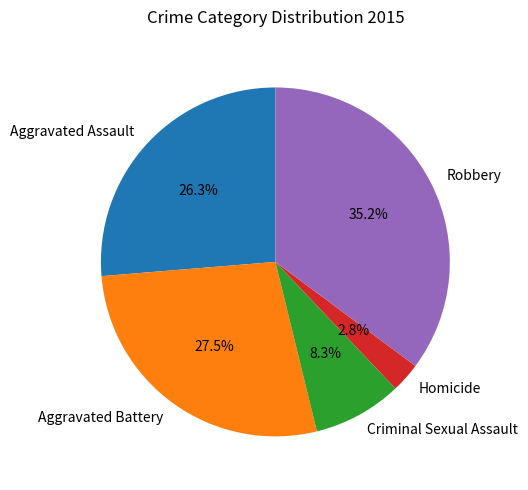

Does Homicide represent more than half of the total?

No